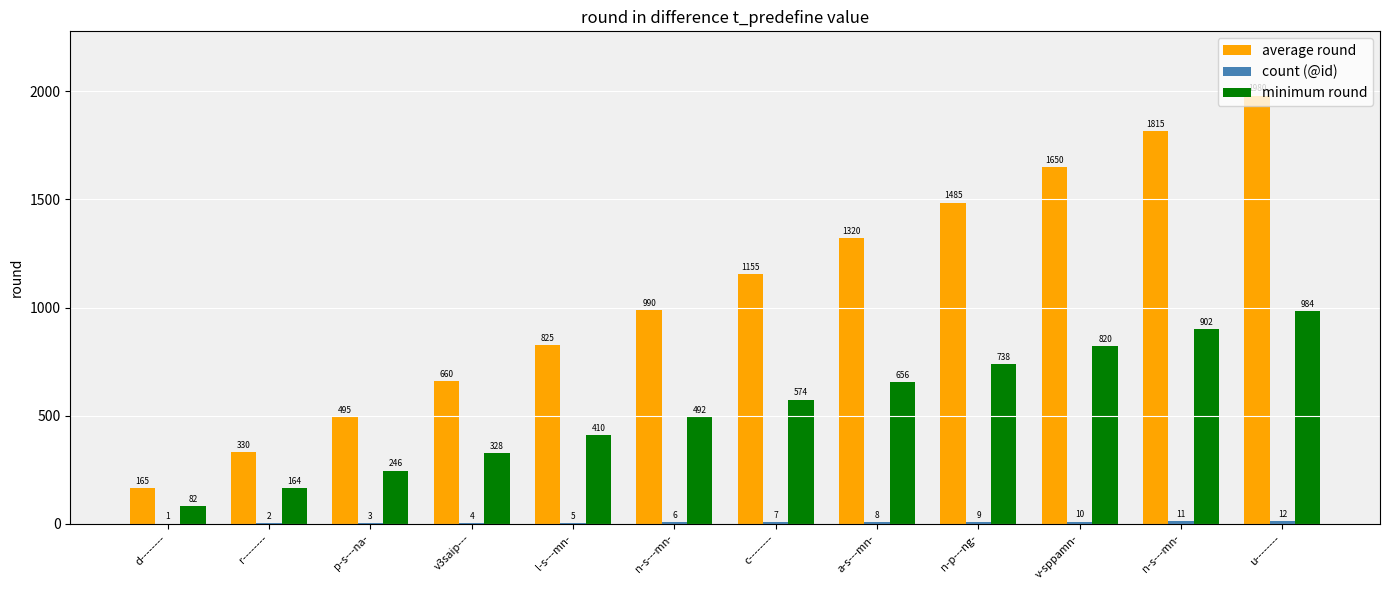

Which has a higher value, a-s---mn- or l-s---mn-?

a-s---mn-